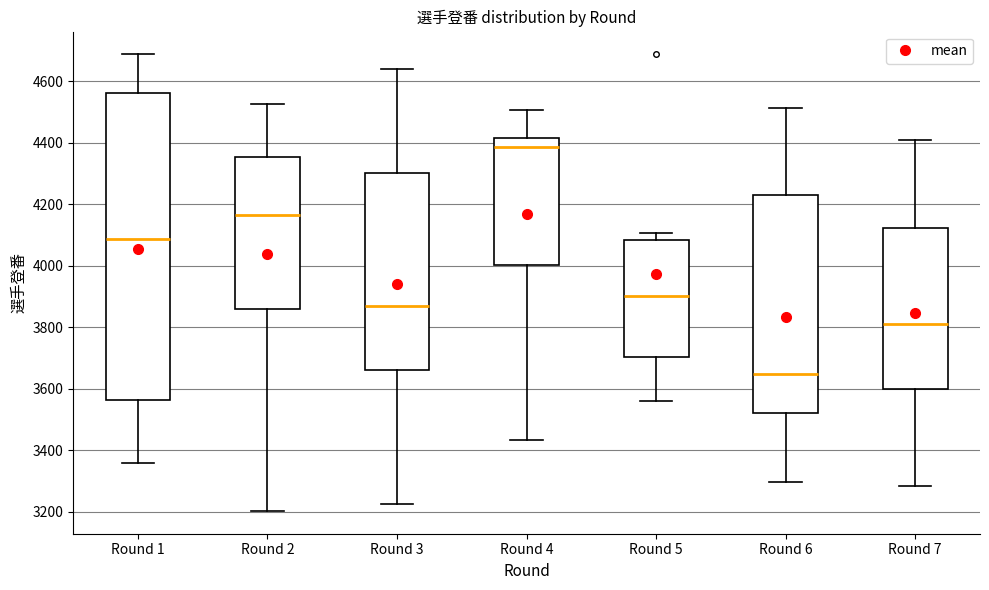

Where does the upper whisker of the box for Round 4 end on the y-axis? The values are not printed on the chart, so give them approximately, as read against the axis.

4500